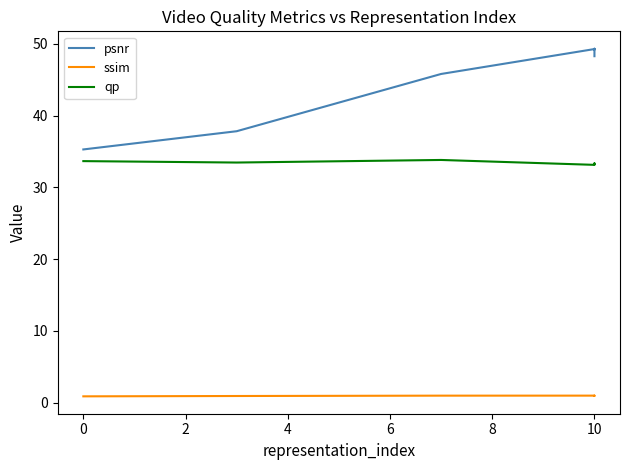

How many data points does each series have?

7